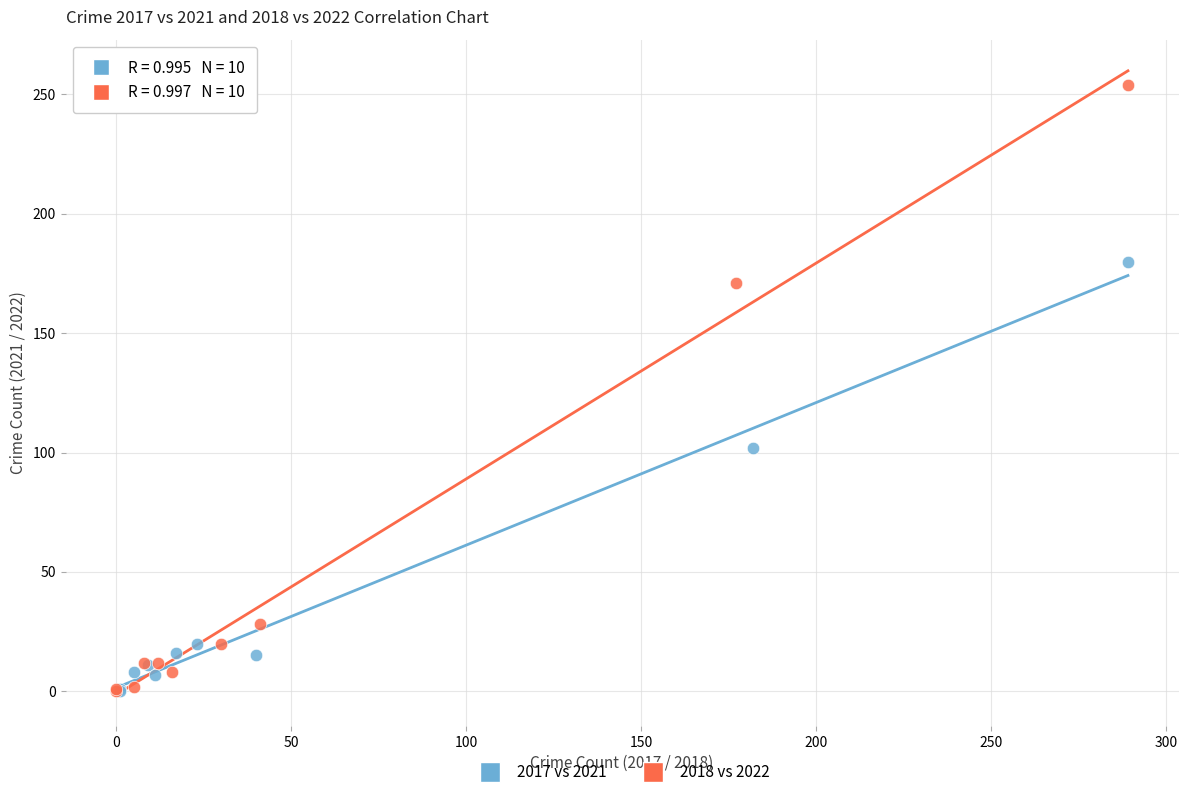

Which series has the largest Y range (max minus min)?

2018 vs 2022